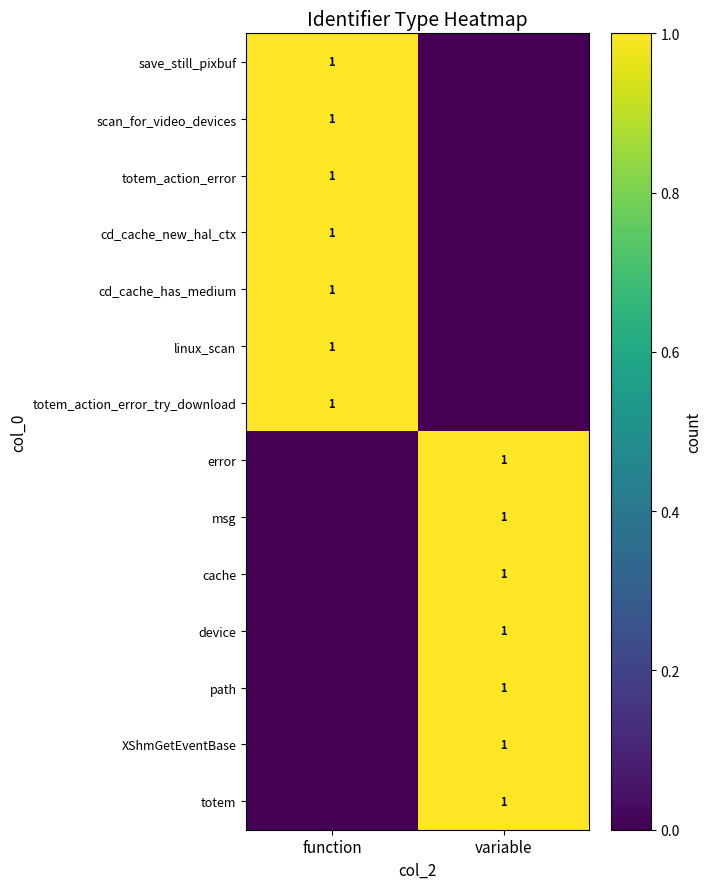

True or false: device has a value of 0 at variable.

False